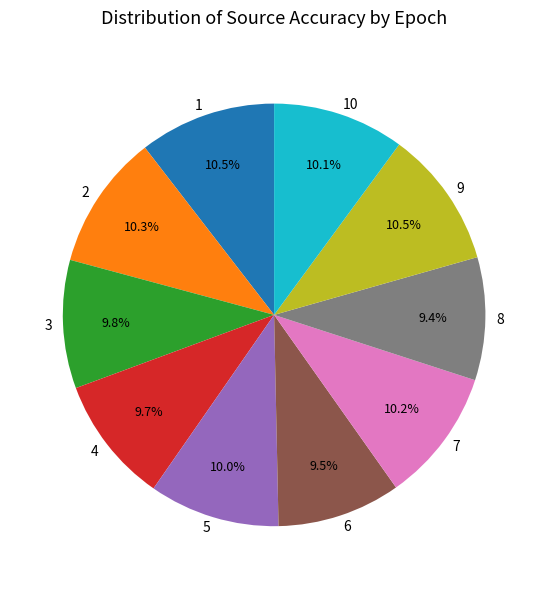

Which has a higher value, 2 or 4?

2